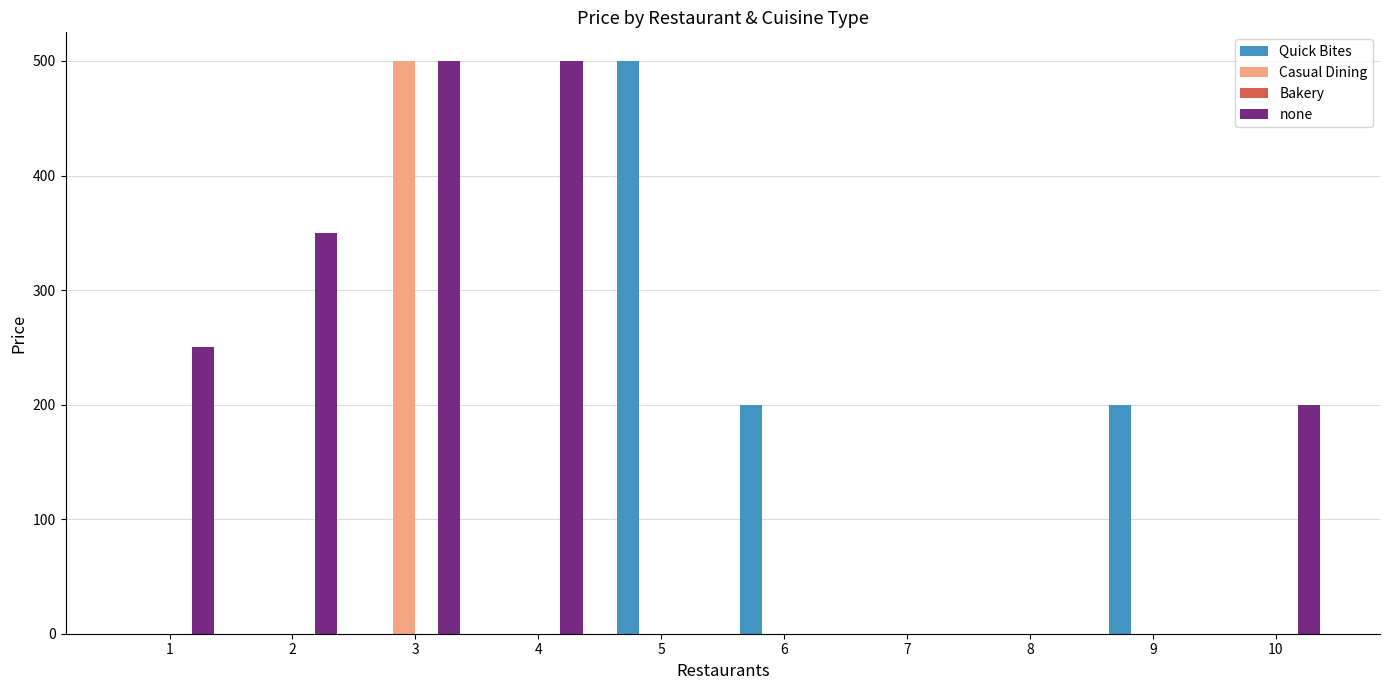

What is the sum of all Quick Bites values?

900